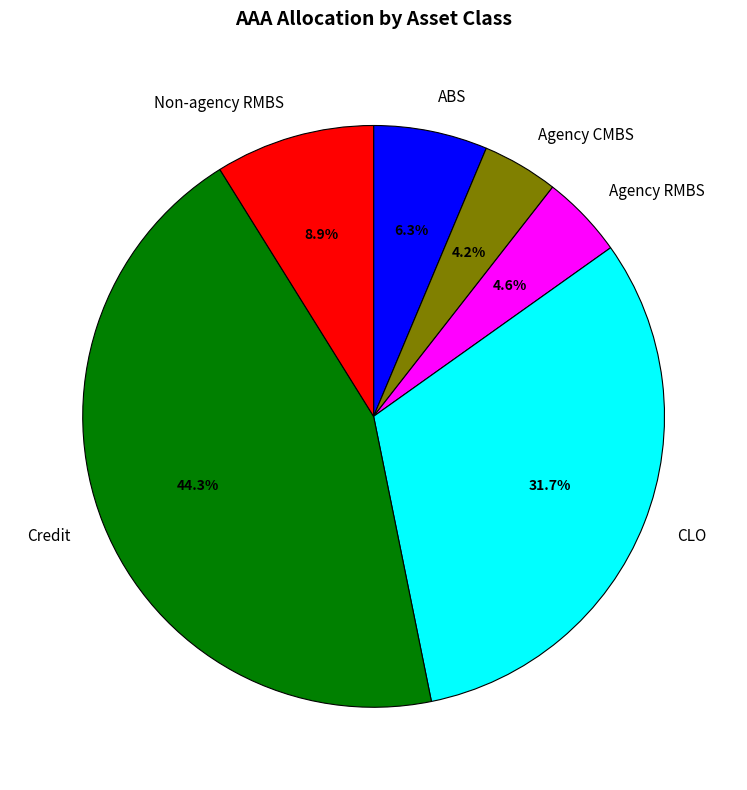

The Credit slice represents 57% of the pie. True or false?

False